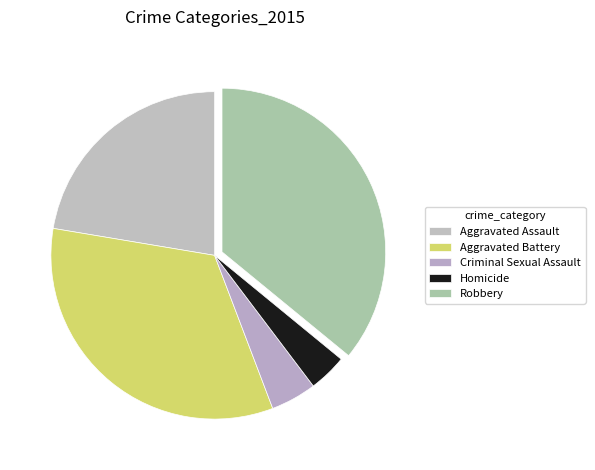

To the nearest percent, what is the combined percentage of Aggravated Battery and Robbery?

69%